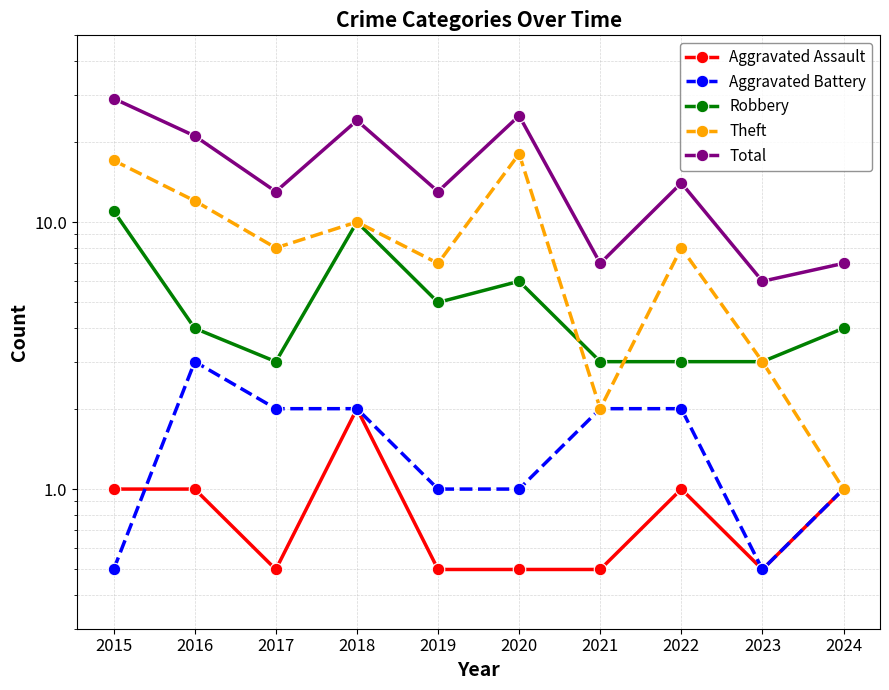

At how many categories does at least one series exceed 21?

3